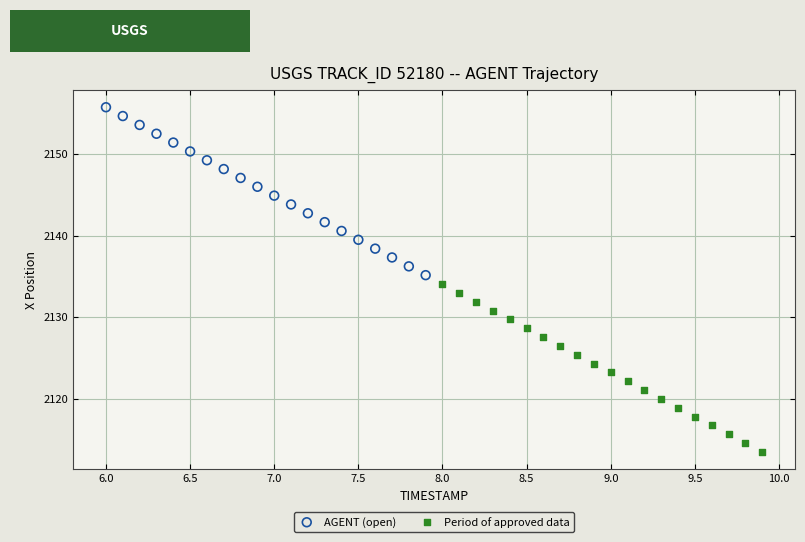

Which series contains the highest Y value?

AGENT (open)